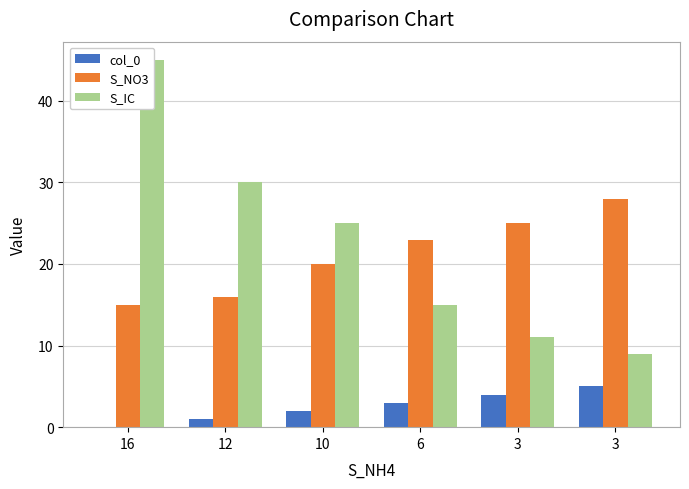

What is the difference between the col_0 values at 10 and 3?

2